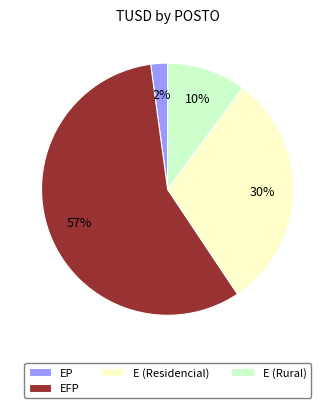

What is the majority slice?

EFP